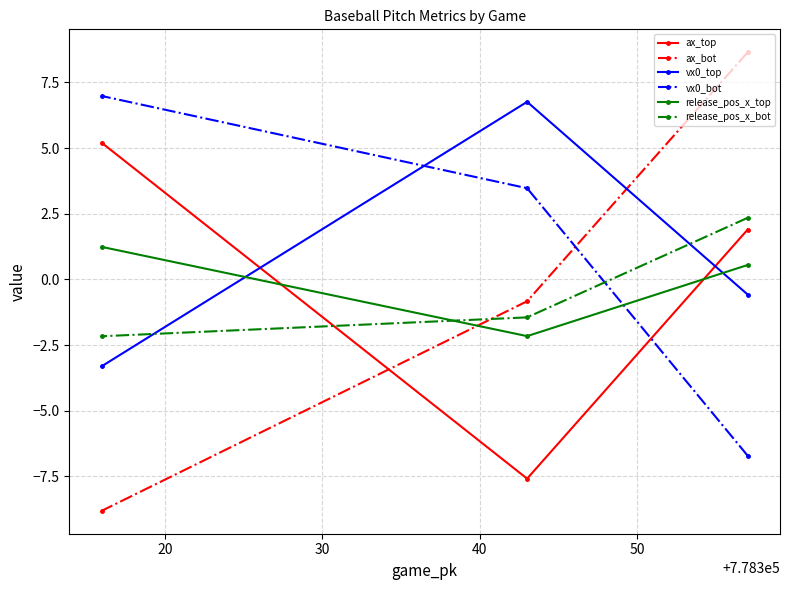

What is the value of the release_pos_x_top point at the 3rd from the left?

0.5